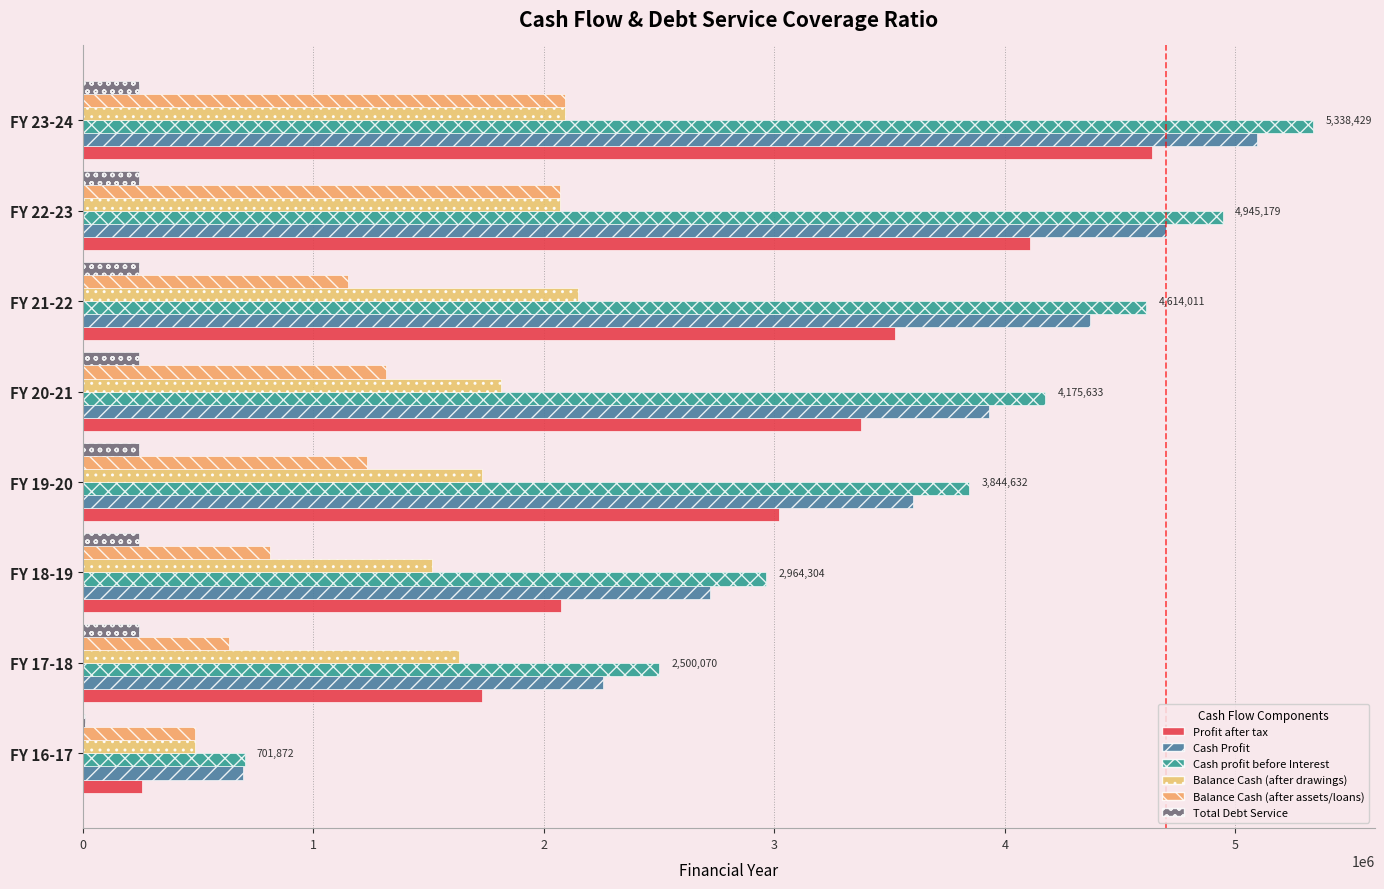

List the labels in order of Balance Cash (after assets/loans) value, largest first.

FY 23-24, FY 22-23, FY 20-21, FY 19-20, FY 21-22, FY 18-19, FY 17-18, FY 16-17